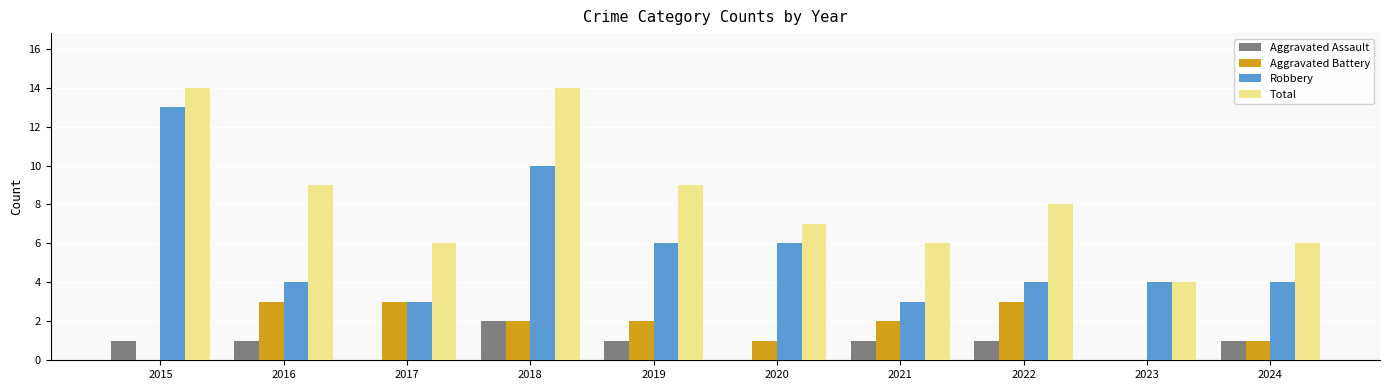

The Total series shows 14 at 2018. True or false?

True